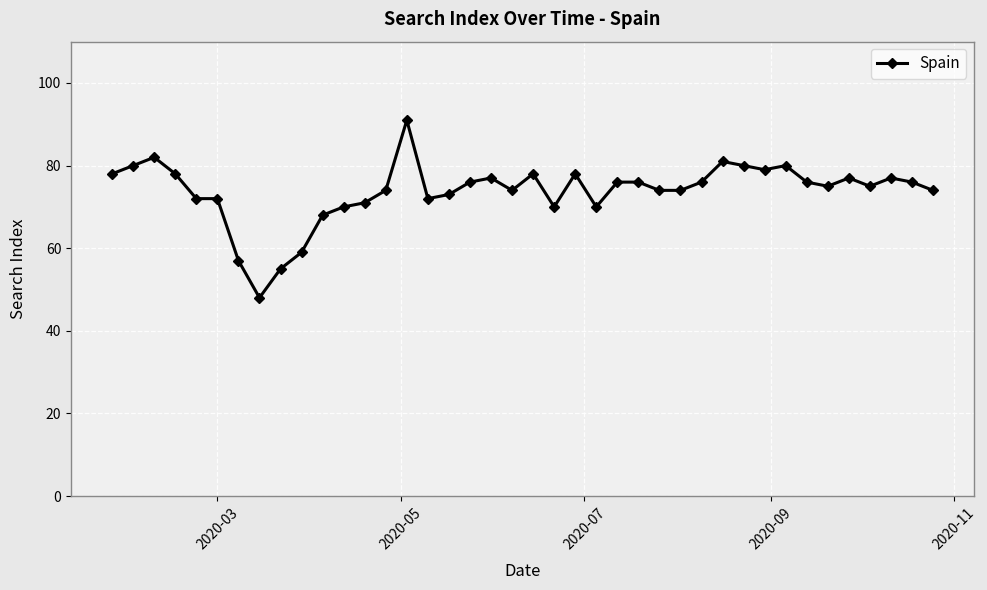

Does the chart have visible grid lines?

Yes